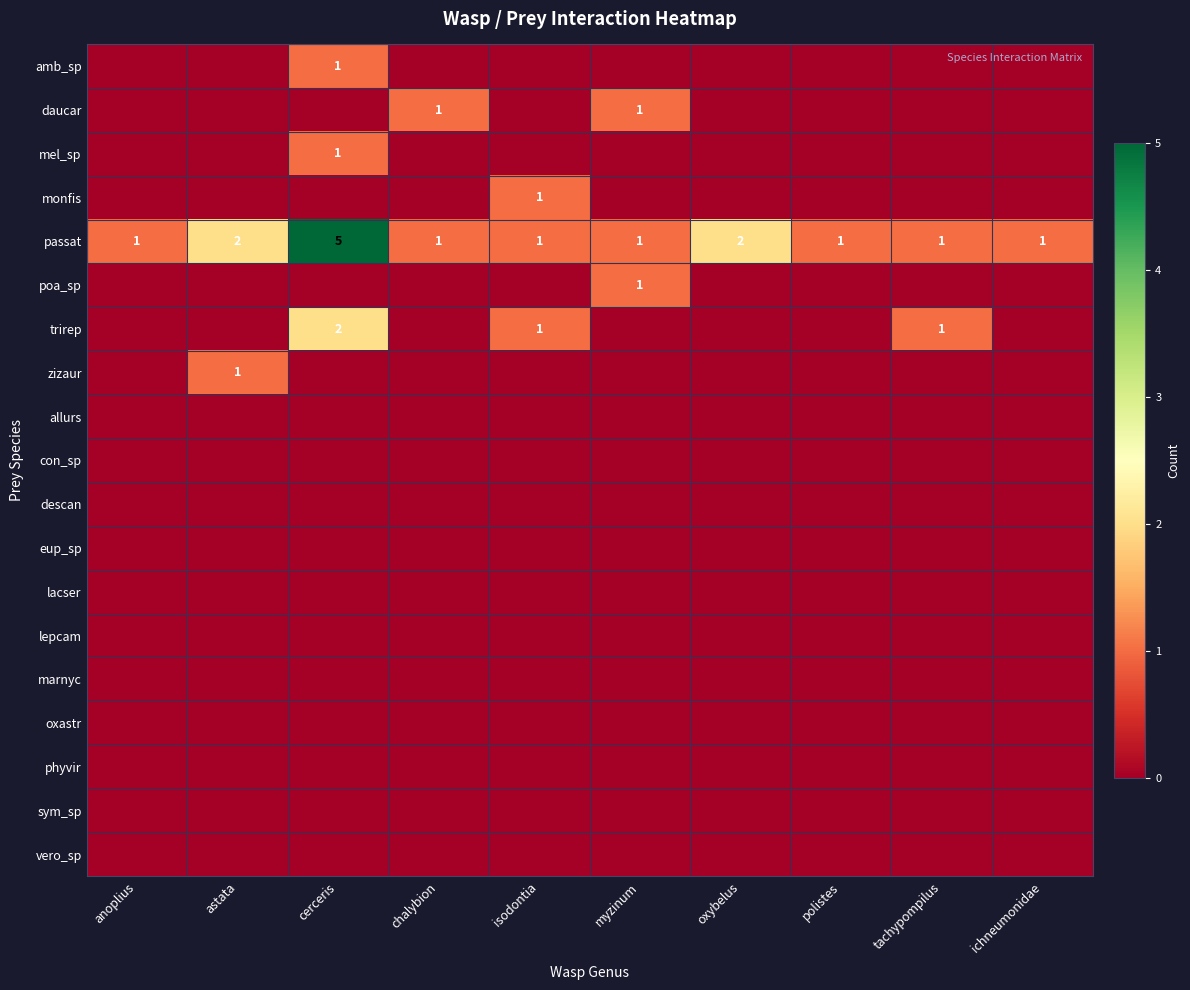

Is it true that passat equals 1 at myzinum?

True